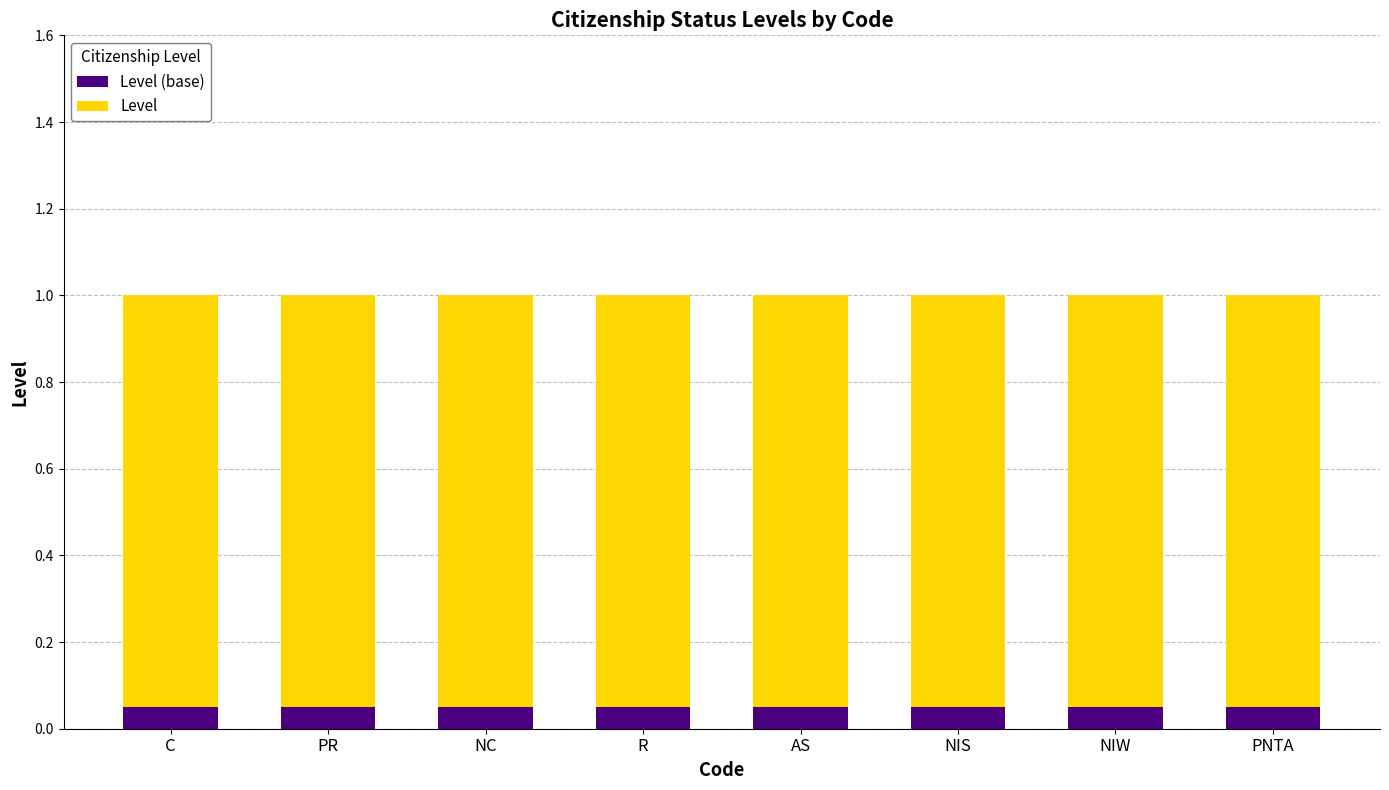

What is the total value across all series at NIS?

1.0